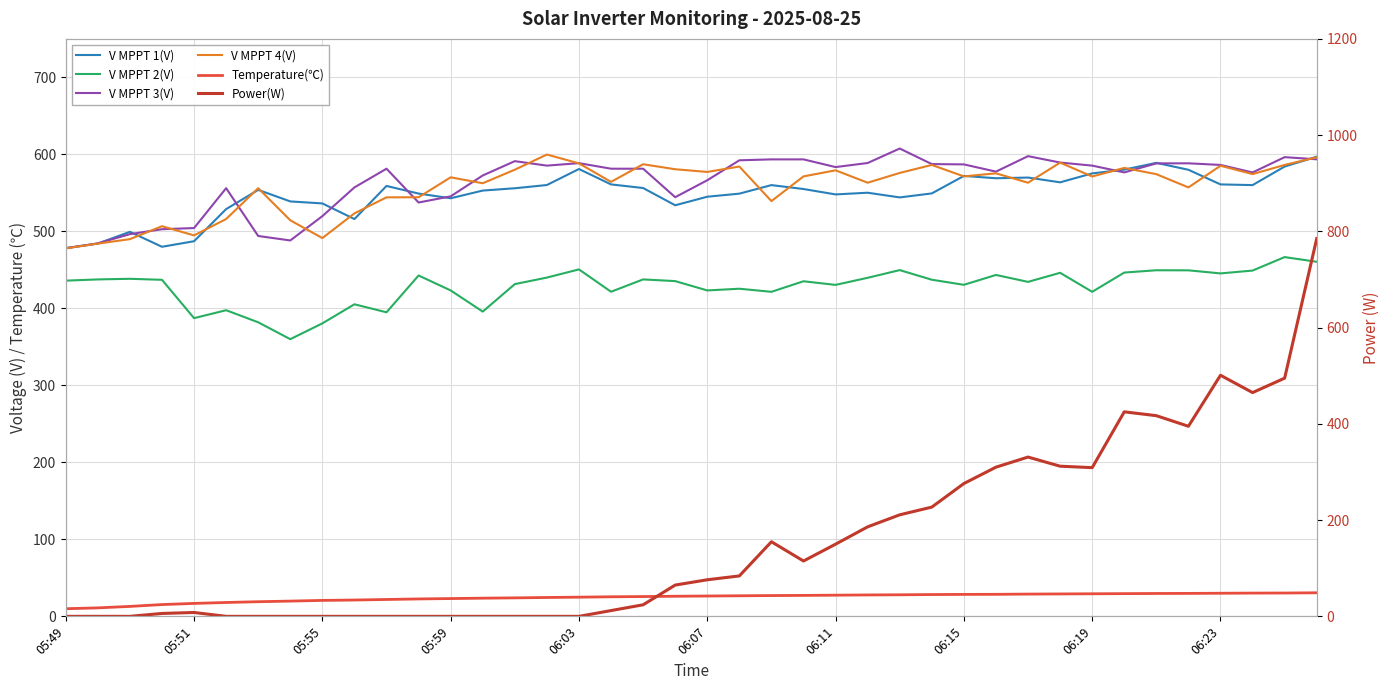

At which category is the sum across all series the highest?

39